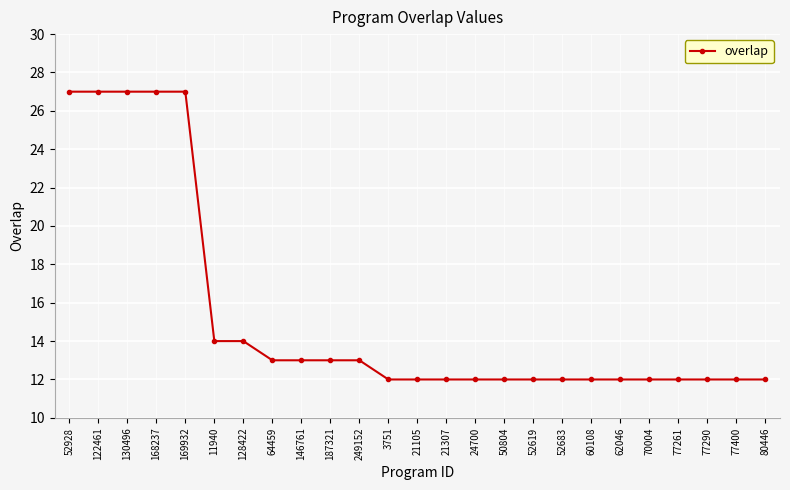

How many lines are shown in the chart?

1